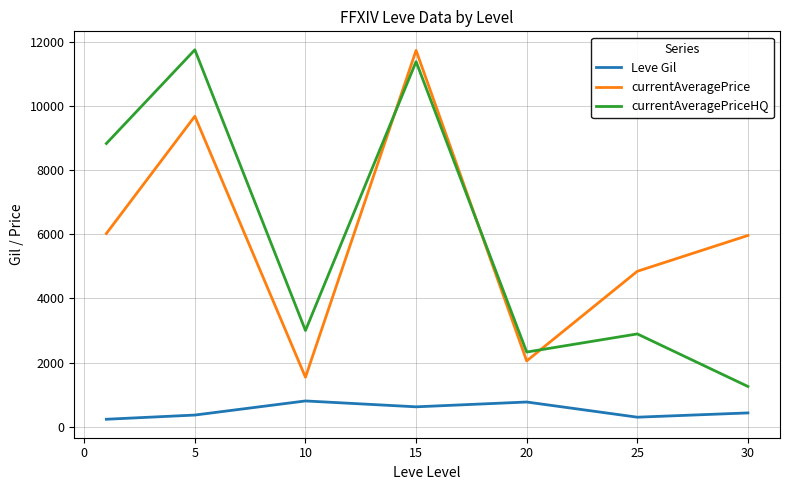

What is the difference between the second highest and minimum values in the currentAveragePriceHQ series?

10129.4